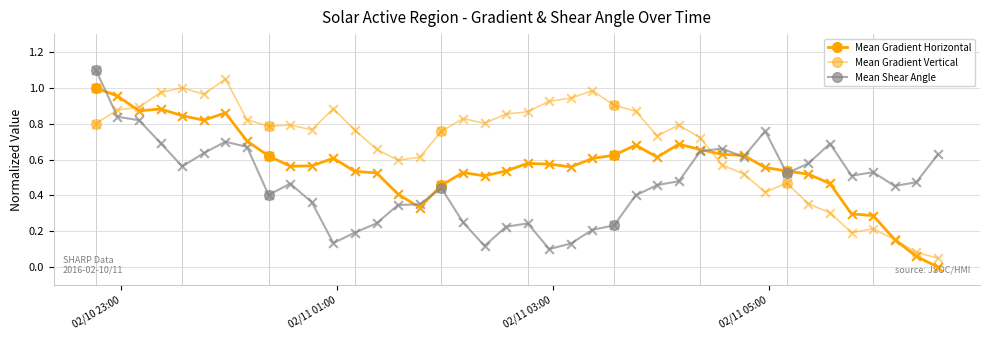

How many distinct data groups are displayed?

3